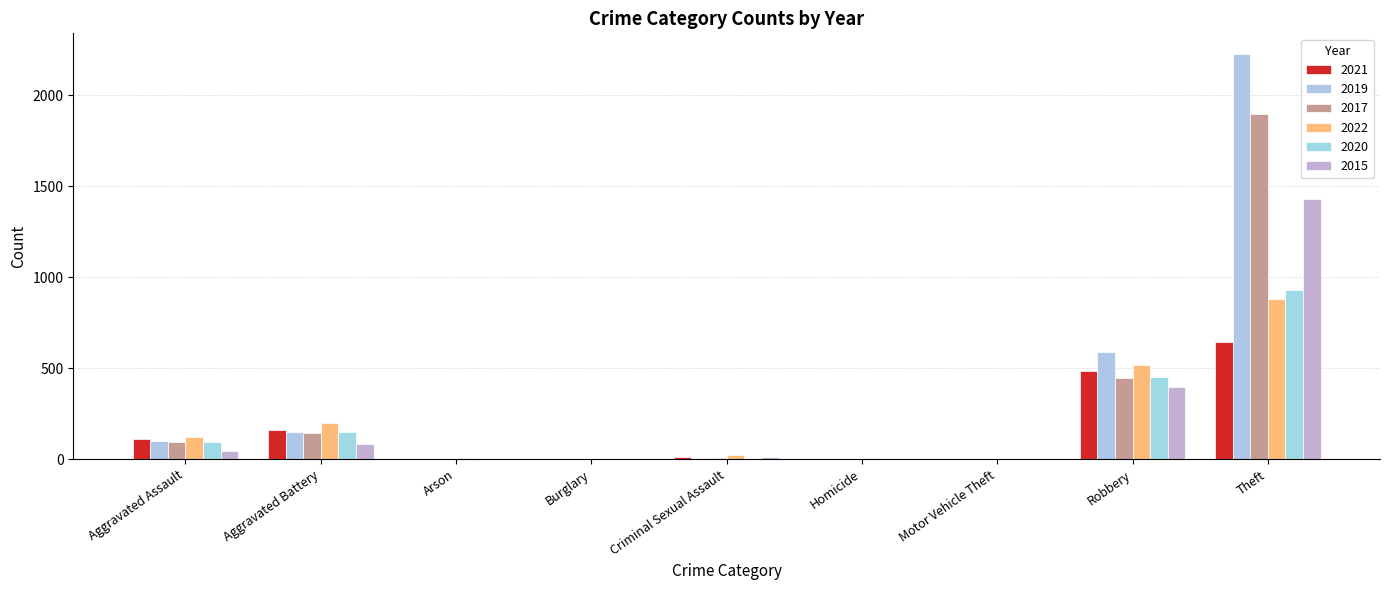

Count the number of categories in the chart.

9